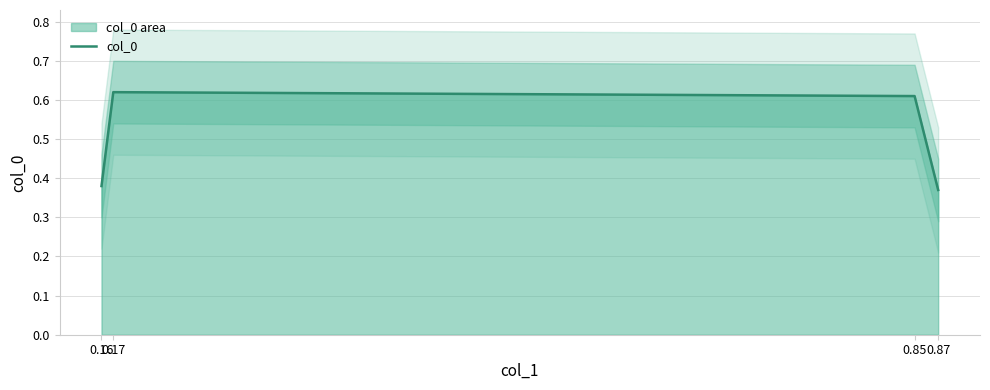

What is the value of the 4th point from the left?

0.4